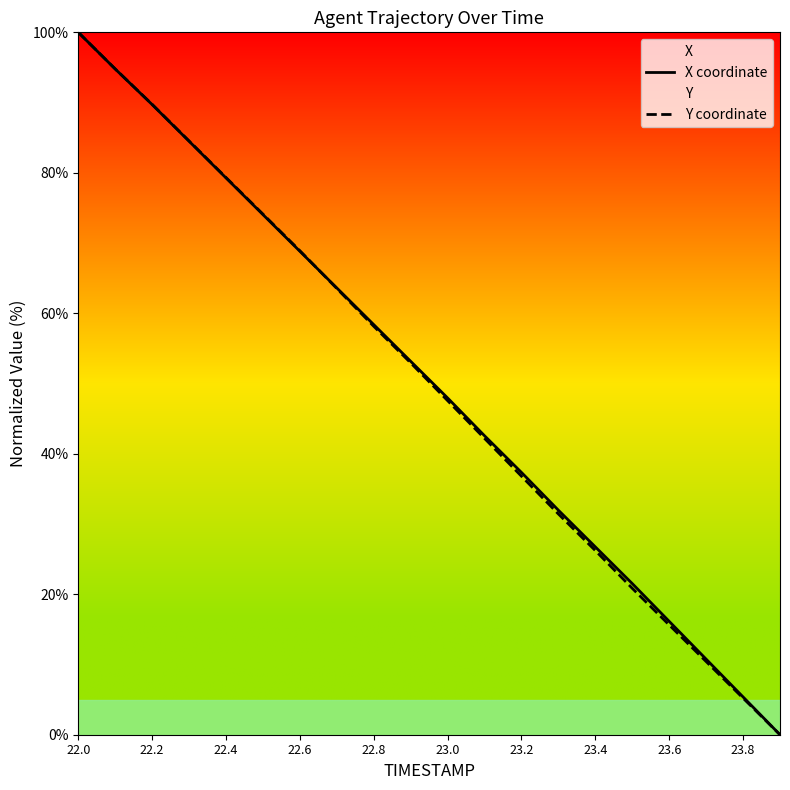

Is it true that X coordinate equals 18.3 at 23.4?

False